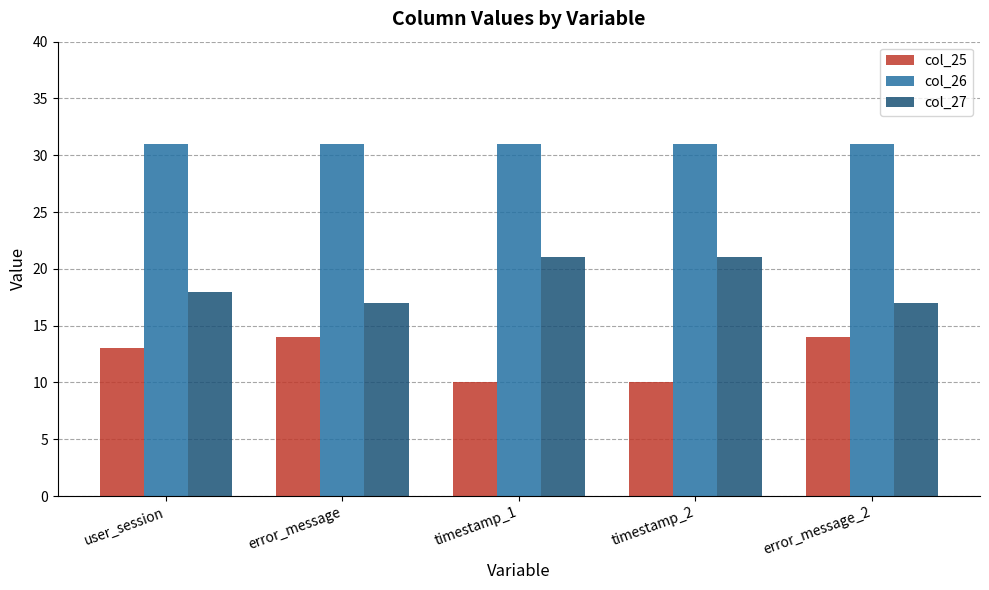

What are all the series names shown in the legend?

col_25, col_26, col_27